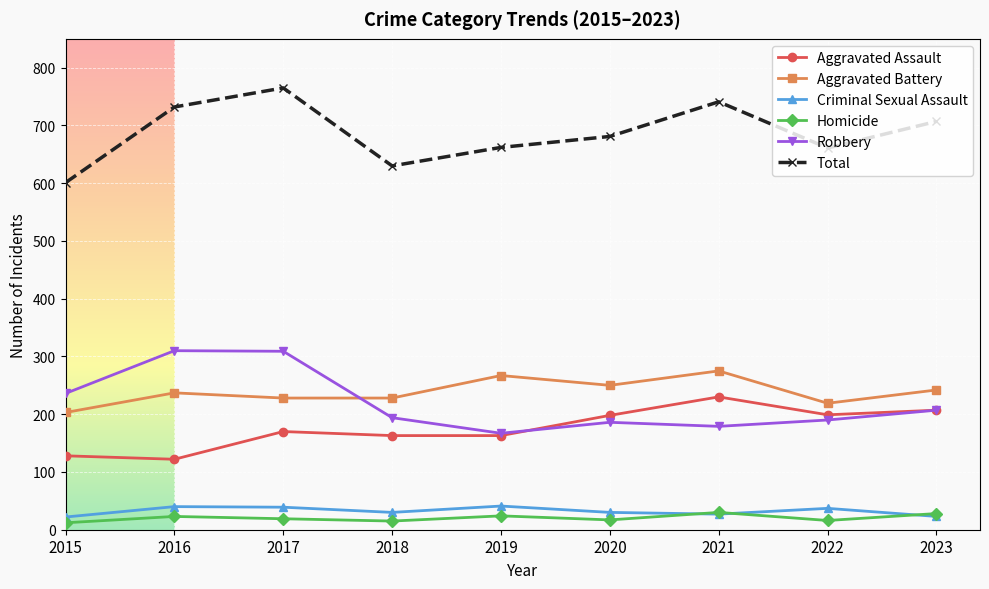

At how many categories does at least one series exceed 84?

9